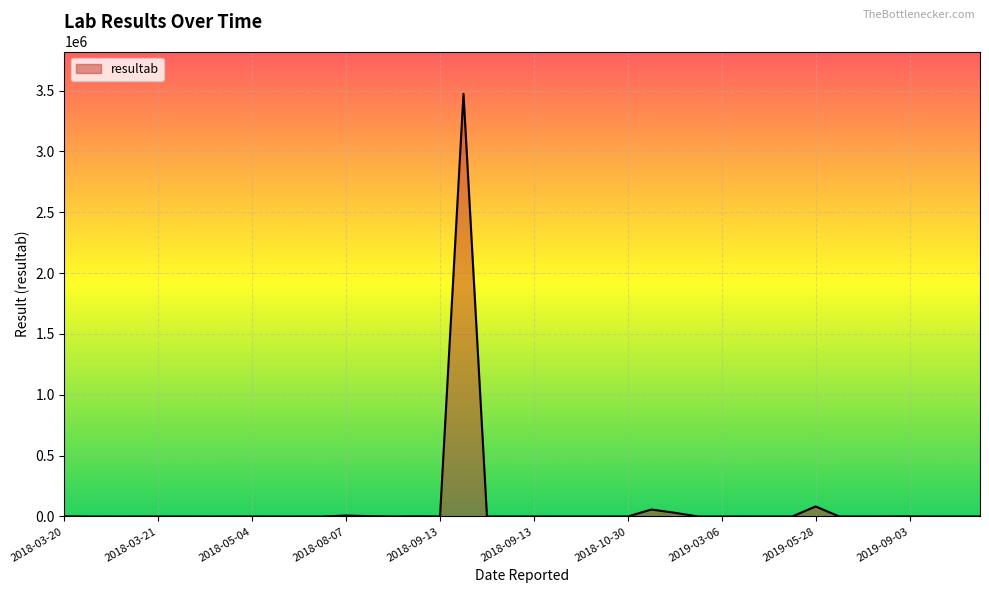

Does the chart display data point markers on the line(s)?

No